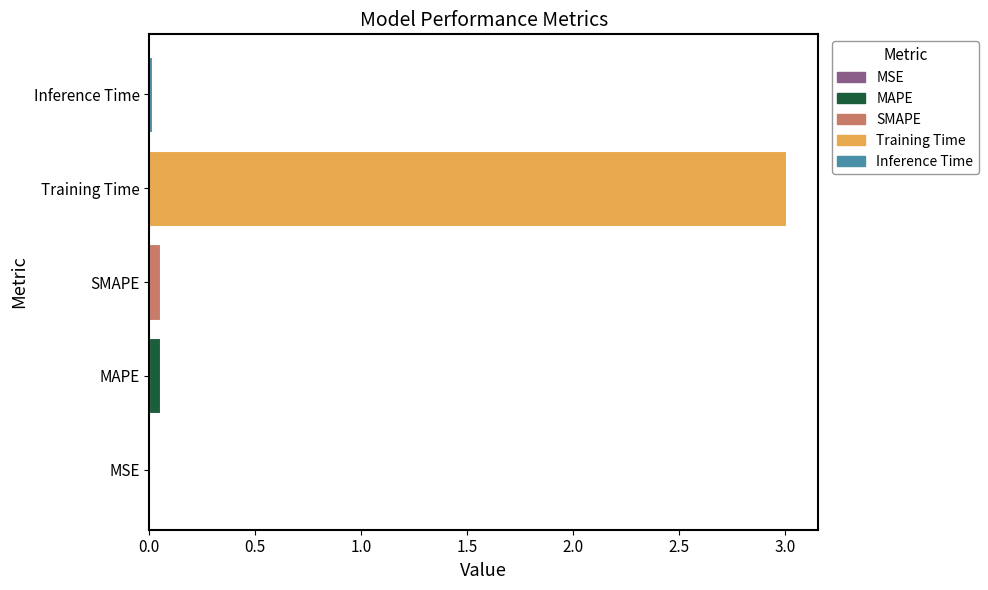

Is it true that the value at SMAPE is 0.1?

False